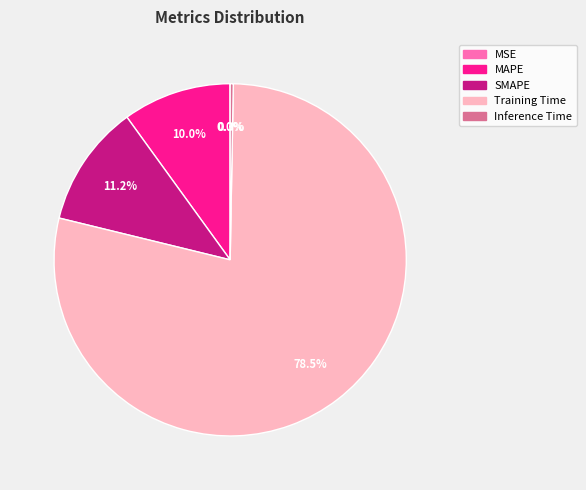

Does any single category account for the majority?

Yes